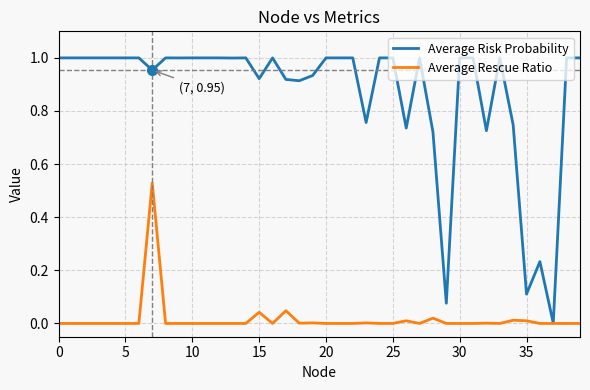

List the series in order of their peak value, lowest first.

Average Rescue Ratio, Average Risk Probability